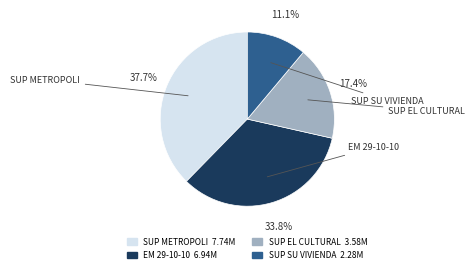

Is there any slice that represents more than half of the pie?

No